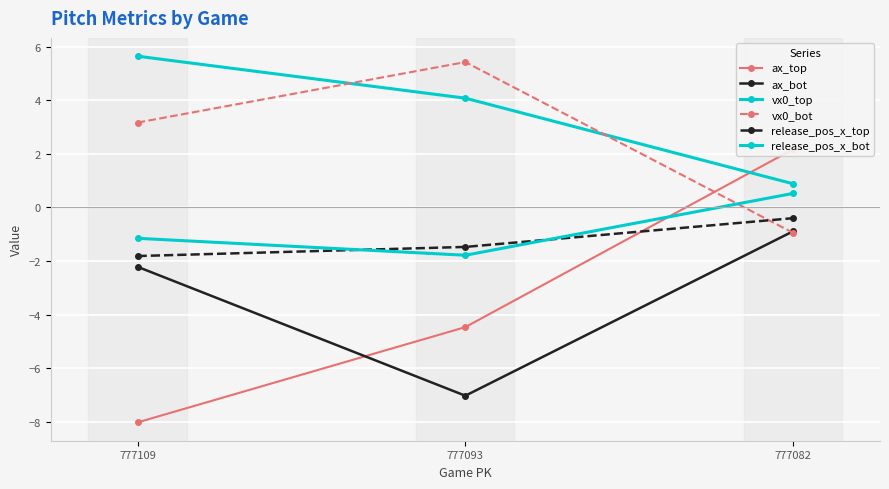

How many lines are shown in the chart?

6